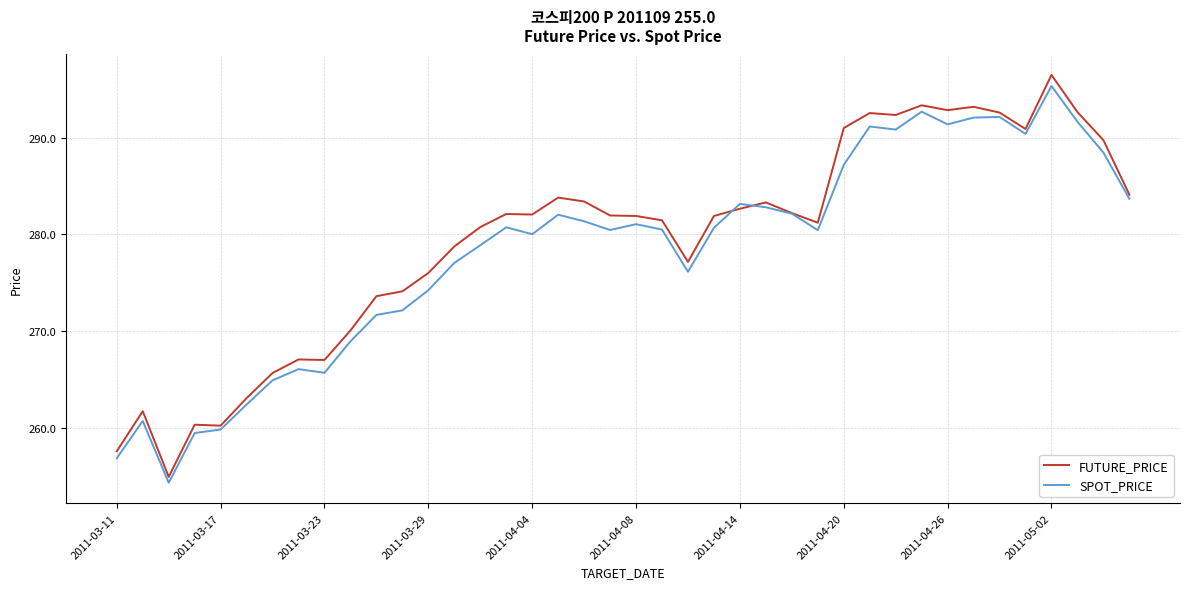

Which series has the widest spread of values?

FUTURE_PRICE